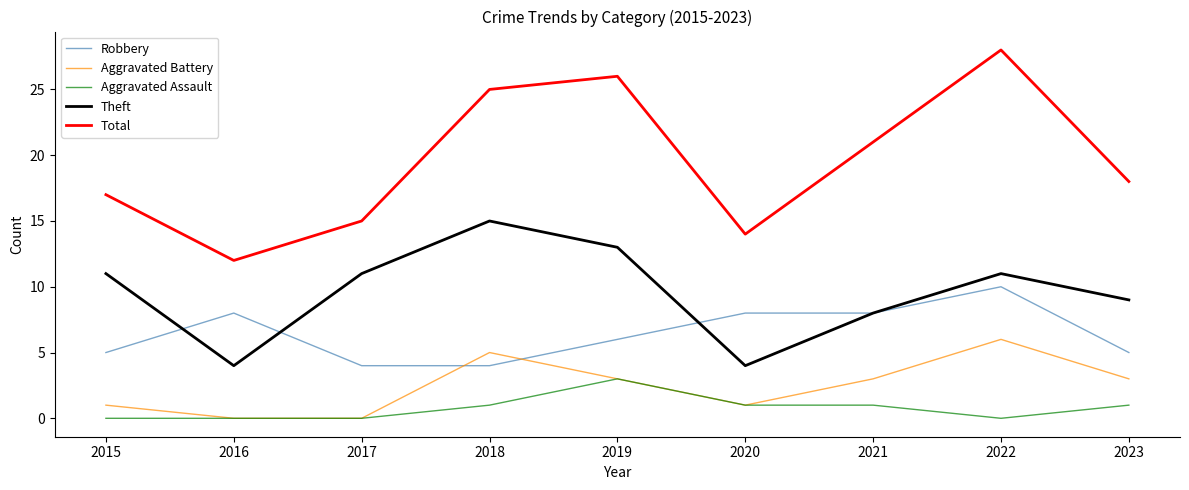

What is the approximate value of Total at 2022?

28